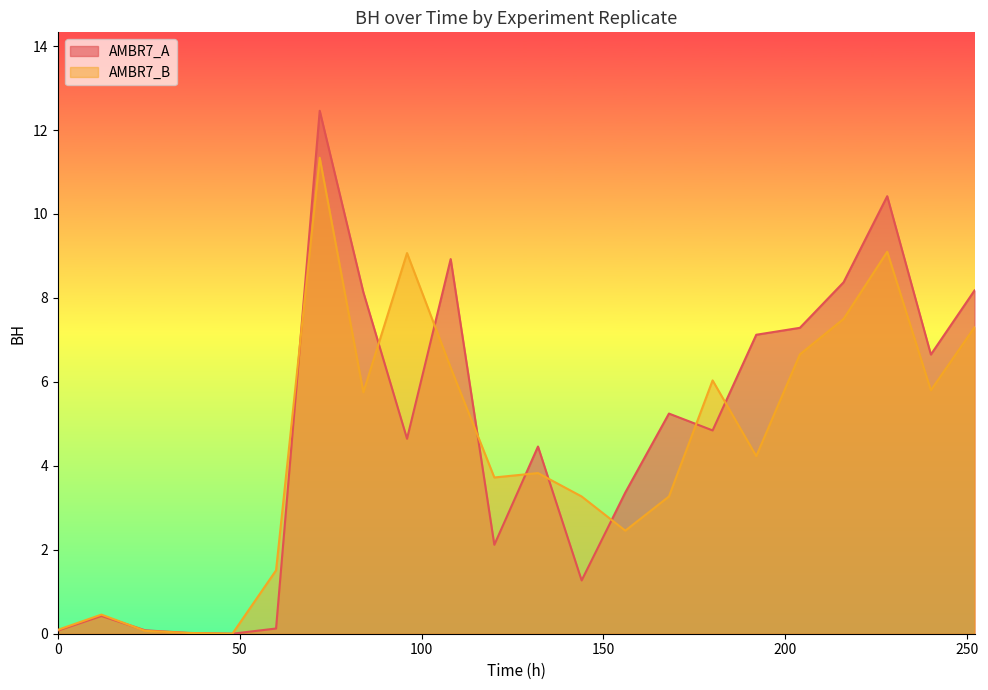

At how many categories does at least one series exceed 3?

16